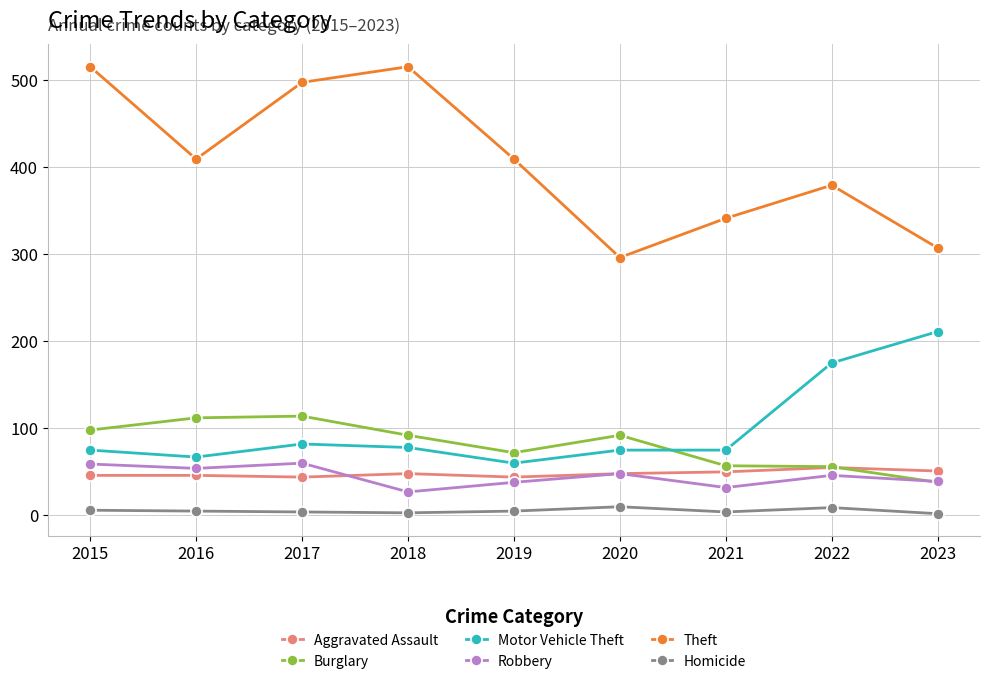

List the series in order of their peak value, lowest first.

Homicide, Aggravated Assault, Robbery, Burglary, Motor Vehicle Theft, Theft